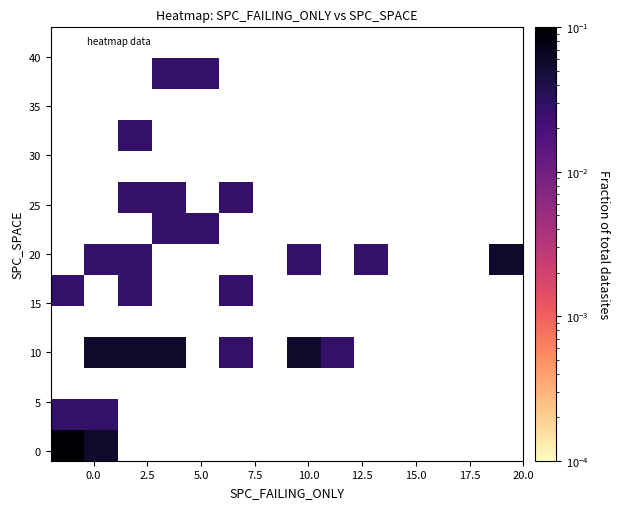

What is the greatest value displayed?

0.1